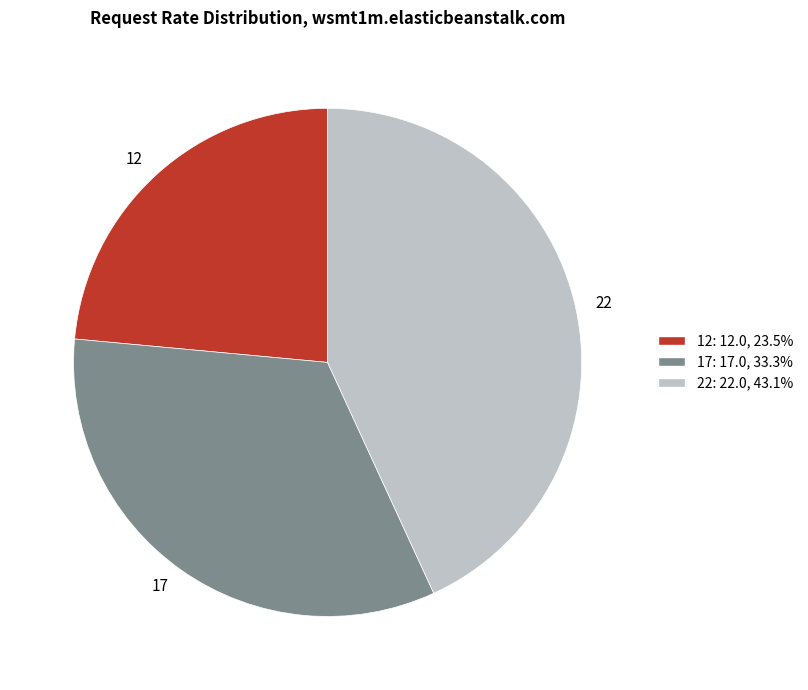

Do 22: 22.0, 43.1% and 12: 12.0, 23.5% together represent more than half of the pie?

Yes